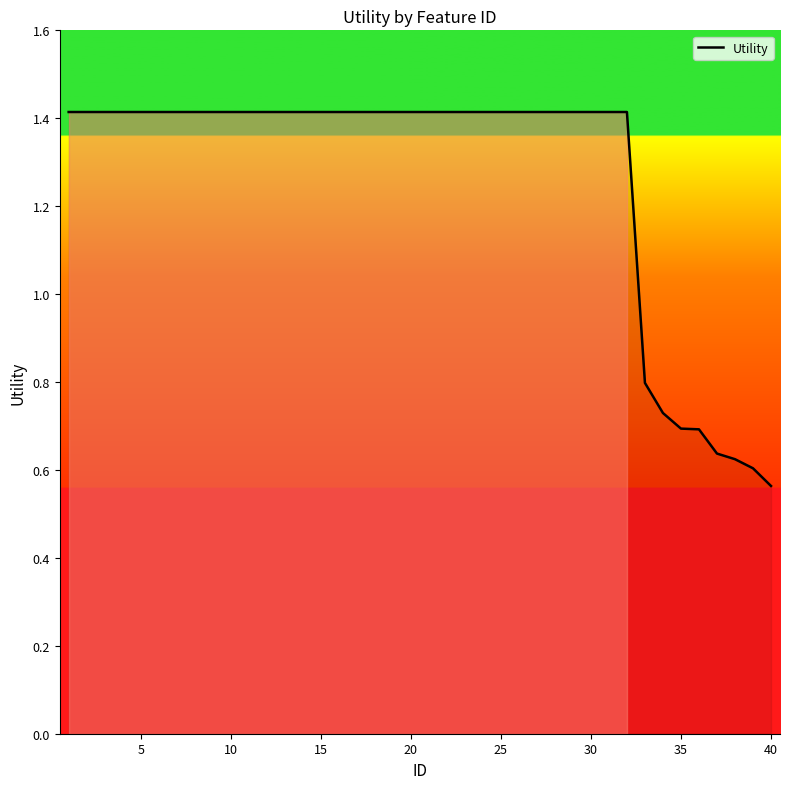

What is the difference between the maximum and minimum values?

0.9